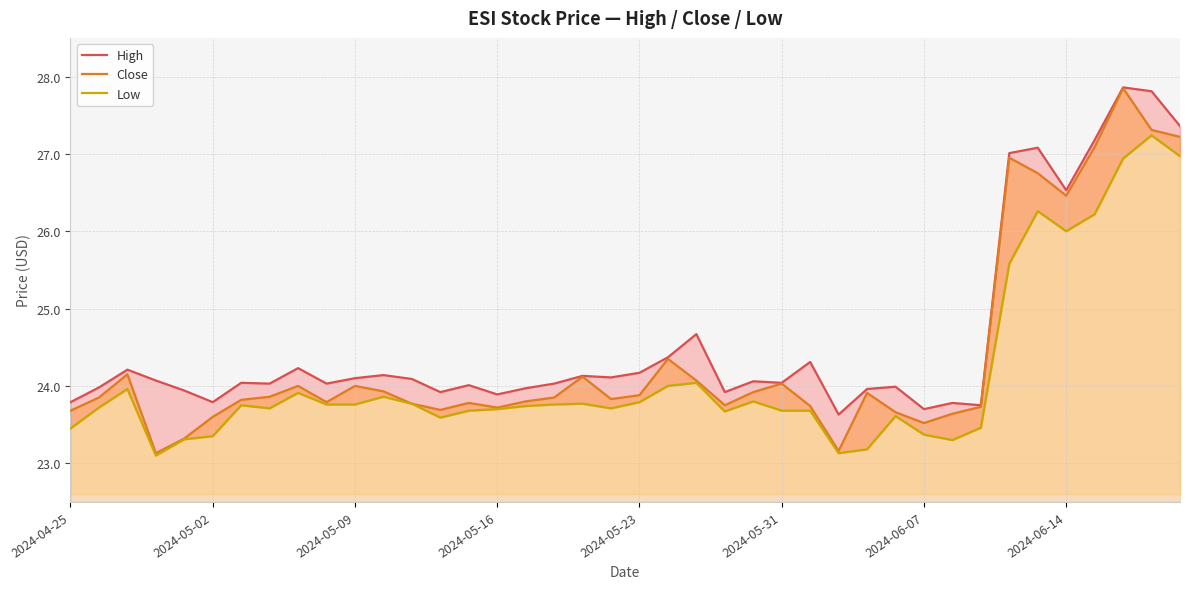

True or false: Low and High cross at least once.

False